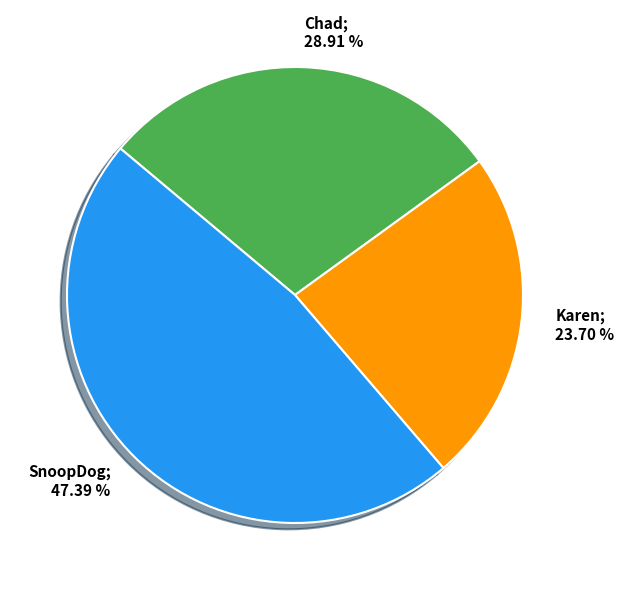

Is there any slice that represents more than half of the pie?

No